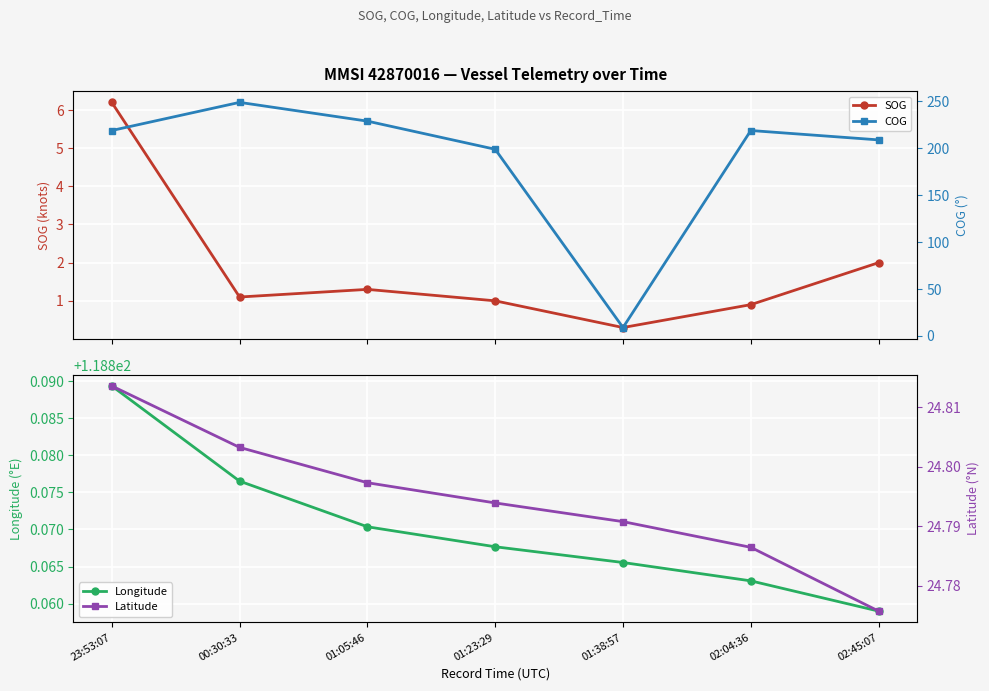

The value of Latitude at 02:04:36 is 5.9. True or false?

False